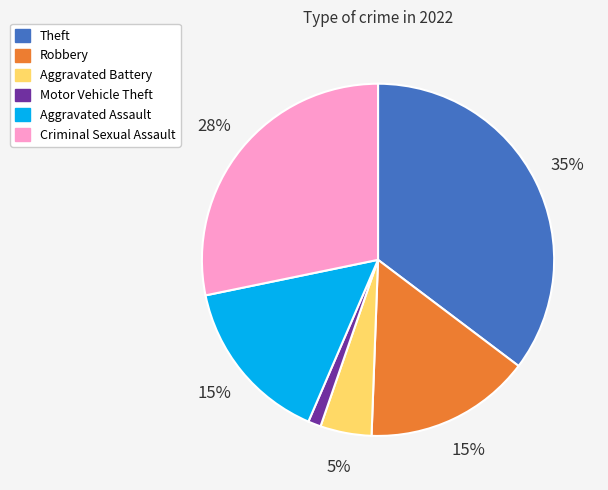

What is the largest slice in the pie chart?

Theft